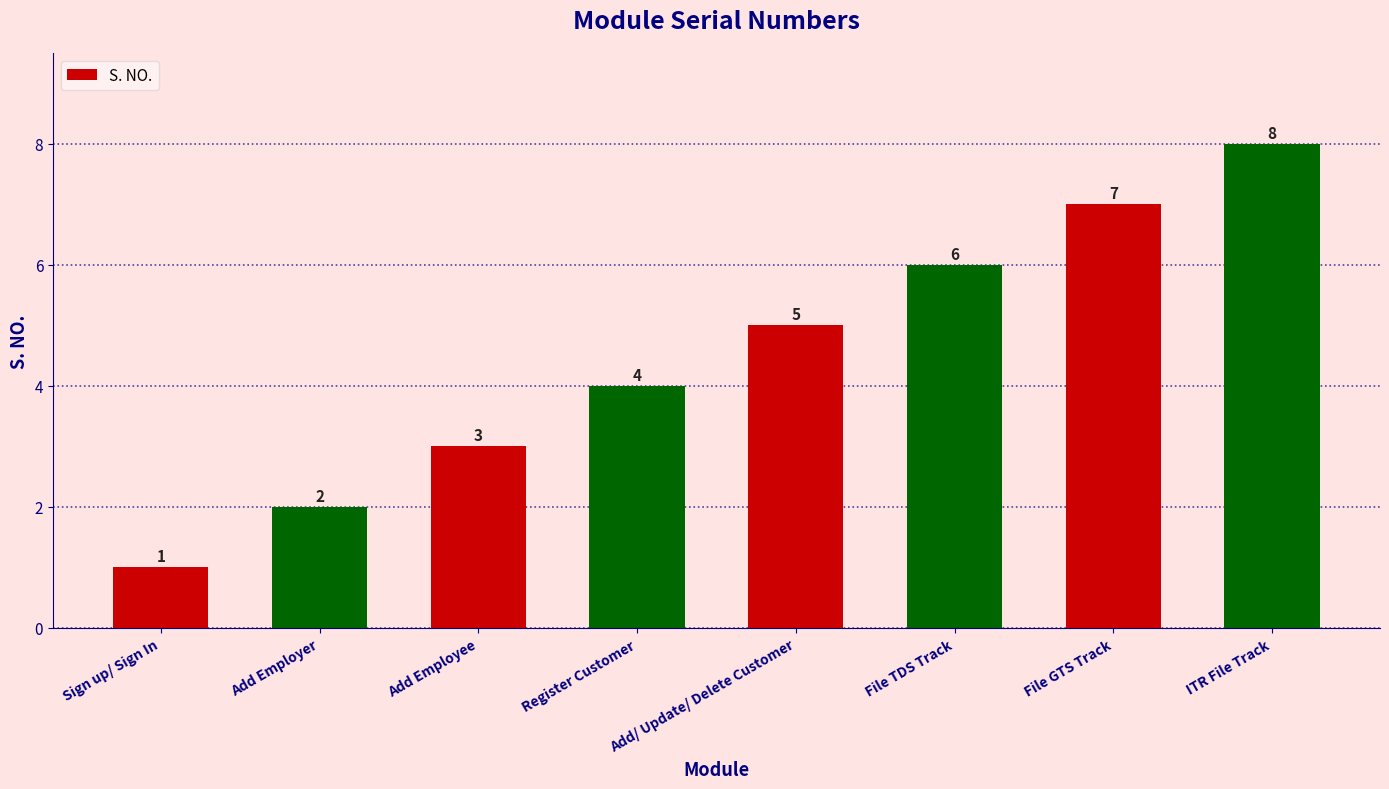

Read the value at File GTS Track.

7